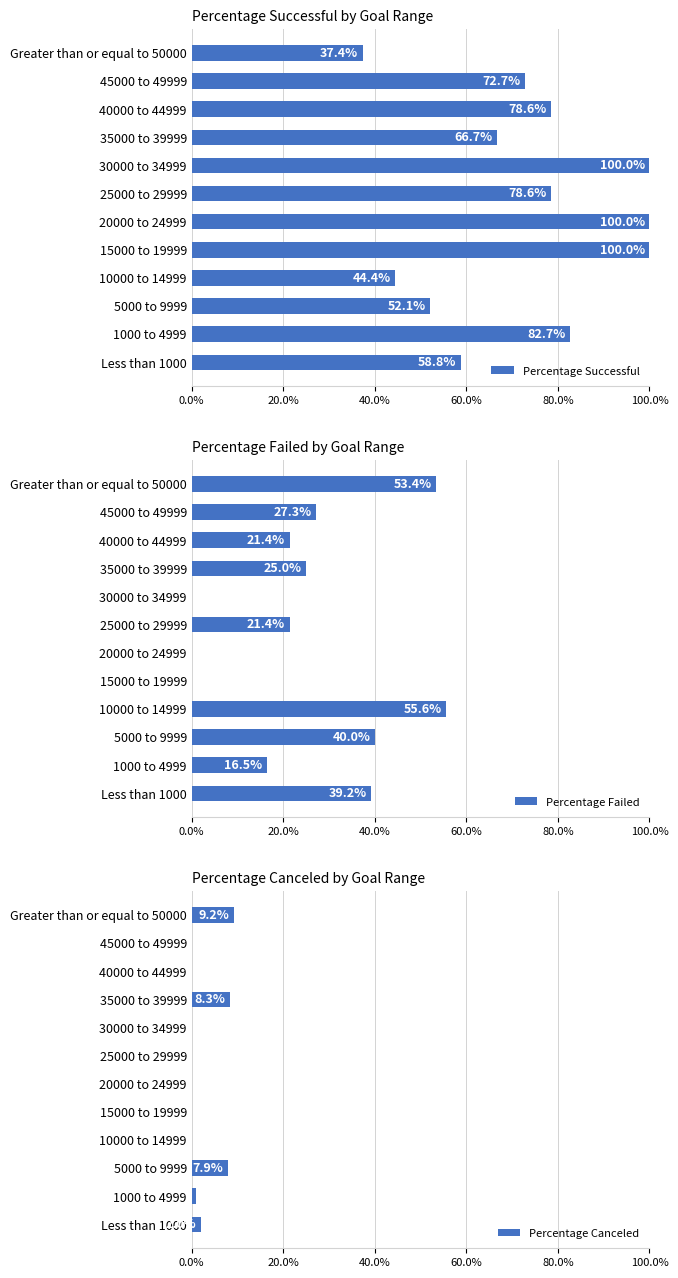

Does the chart contain stacked bars?

No